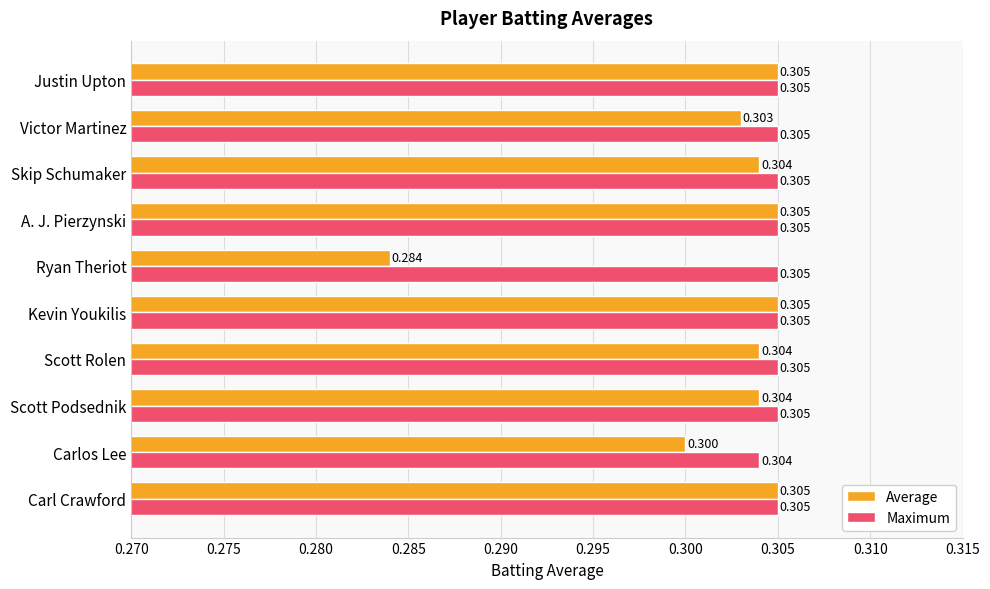

Which series has the largest total across all categories?

Maximum